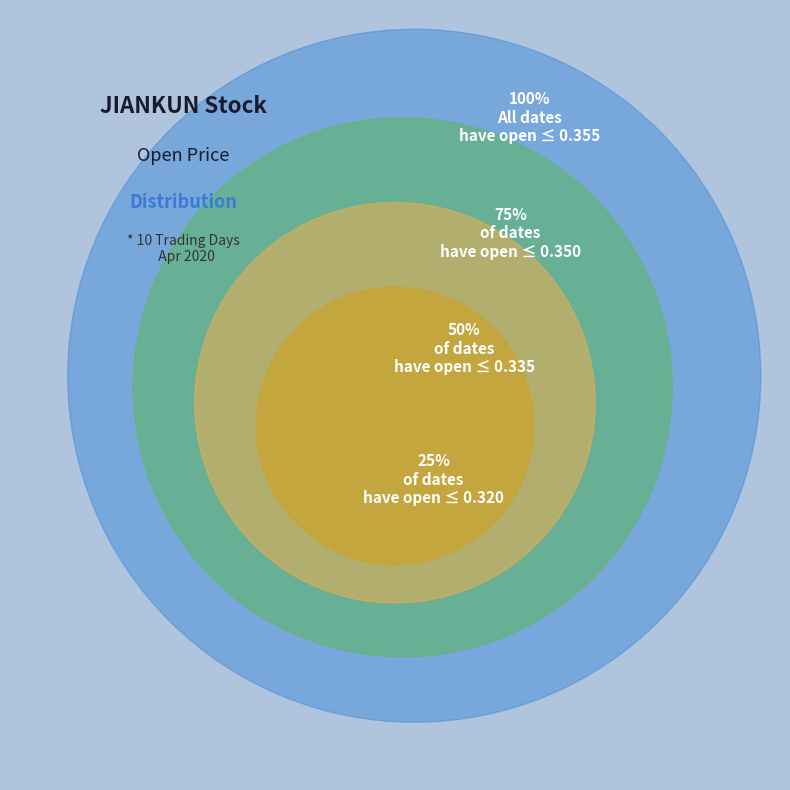

Does 2020-04-15 represent more than half of the total?

No